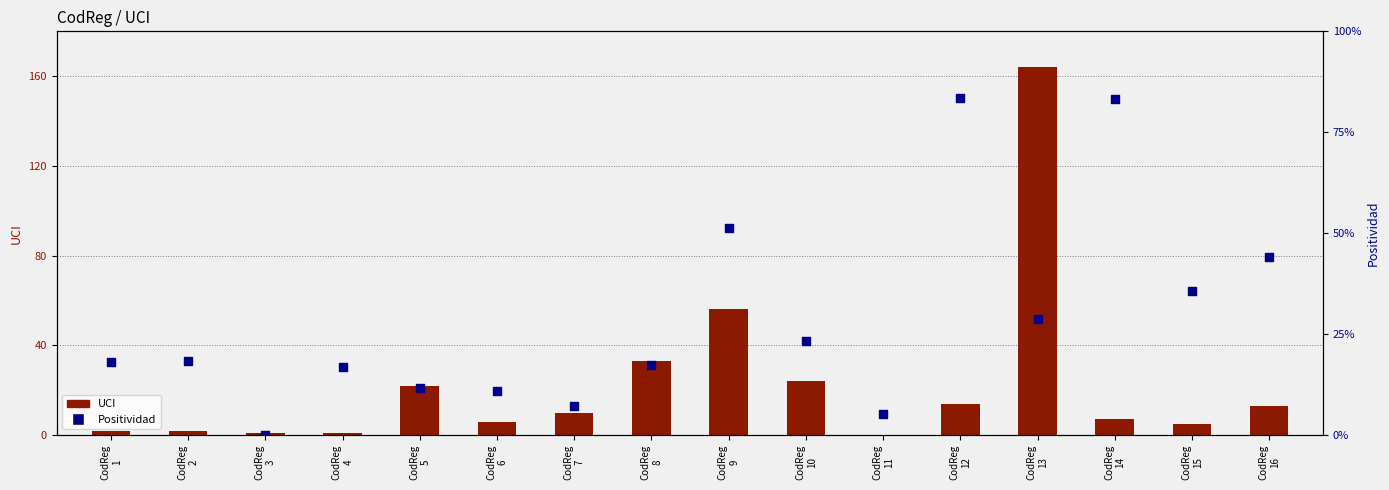

At how many categories does at least one series exceed 60?

1